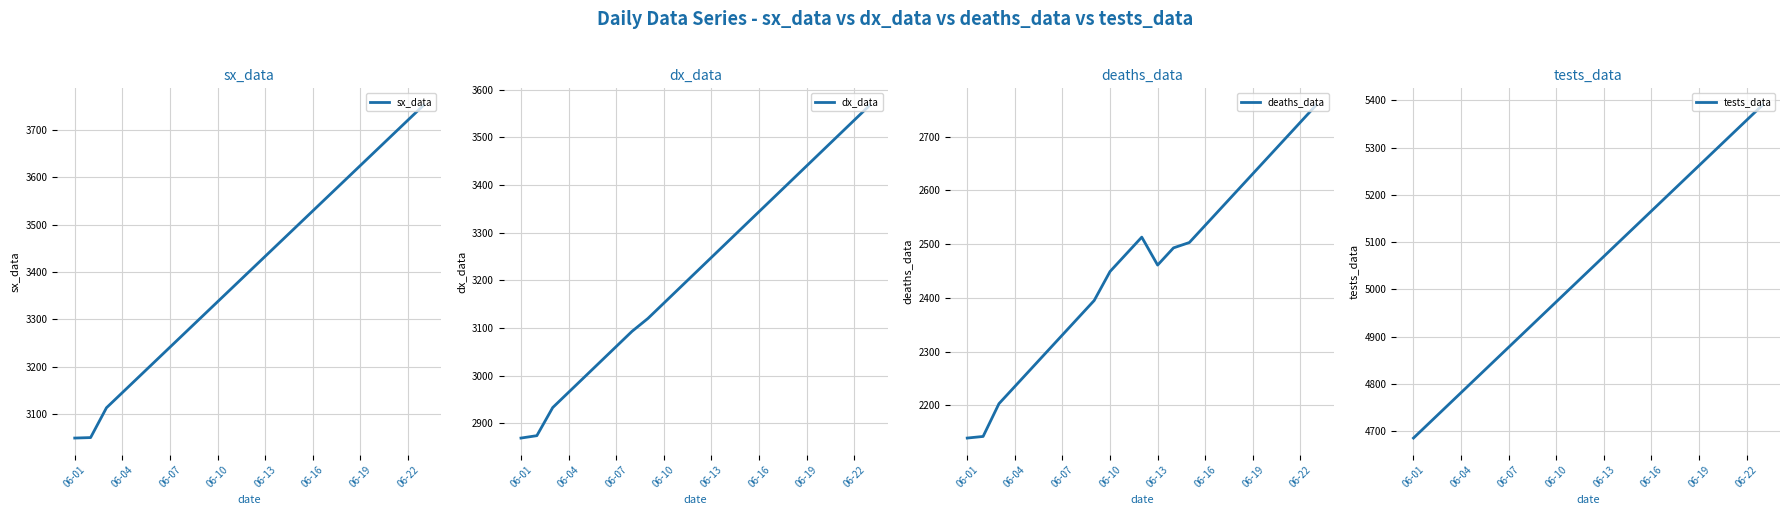

How many data points in sx_data are above 3401?

11